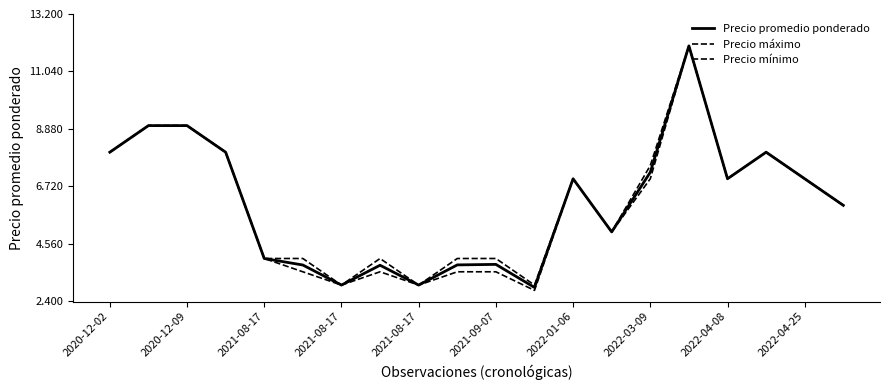

True or false: Precio máximo and Precio mínimo intersect in this chart.

False